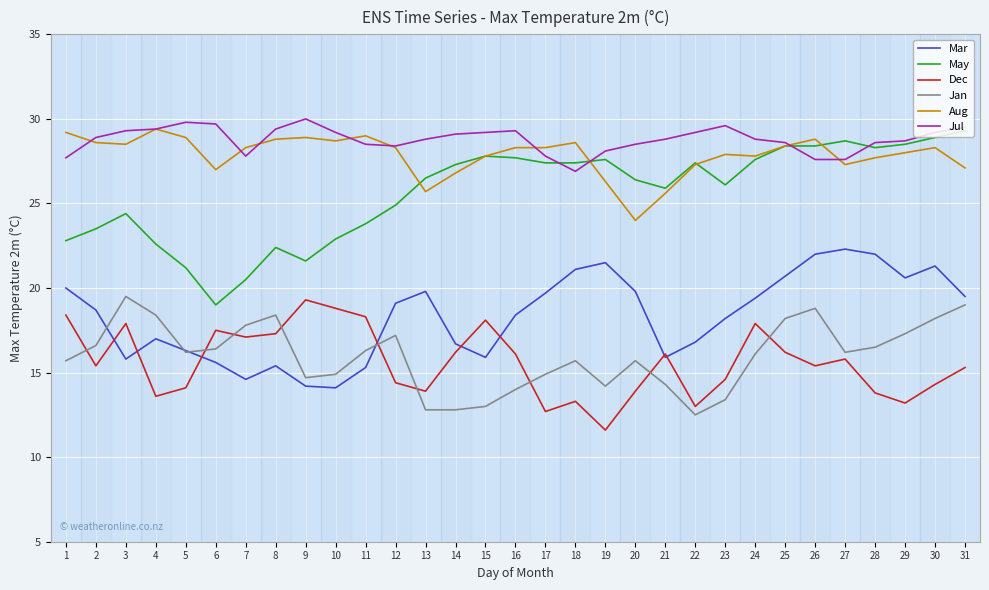

True or false: Mar and Aug intersect in this chart.

False